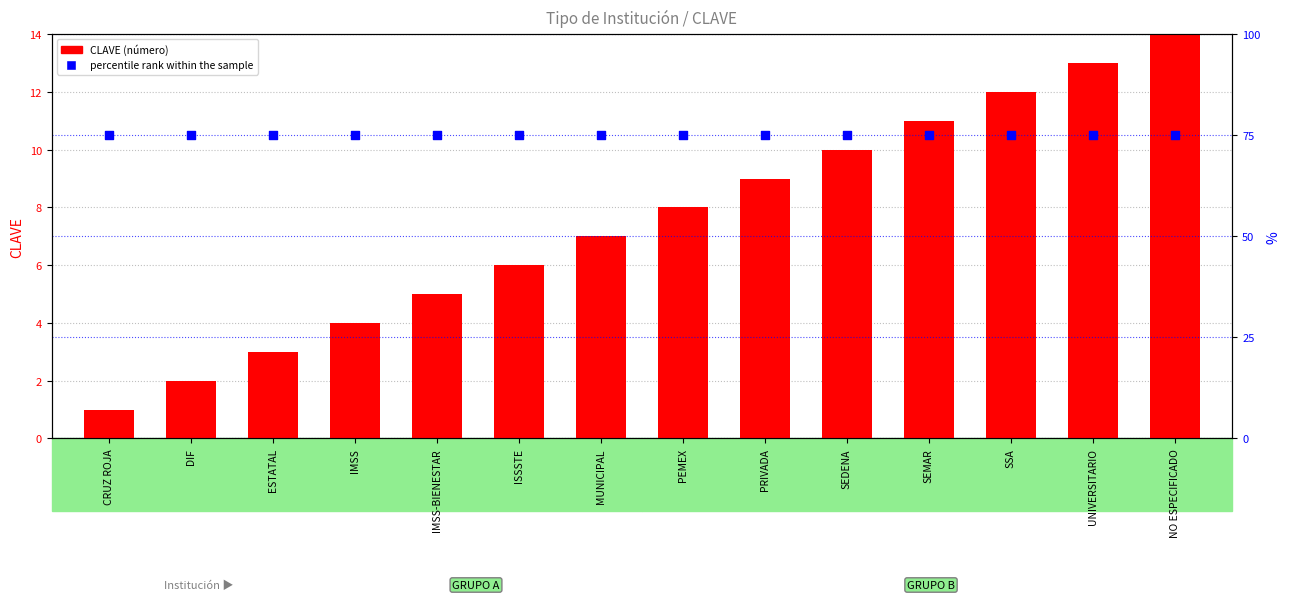

What are all the series names shown in the legend?

CLAVE, percentile rank within the sample